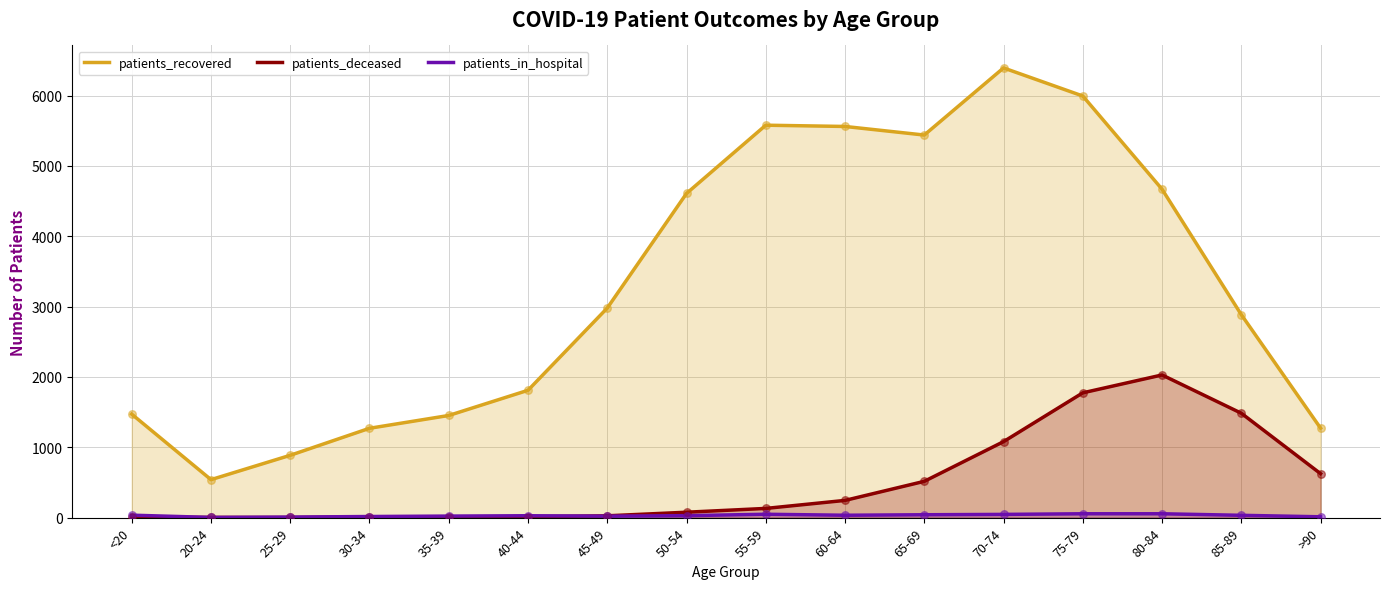

Is the value of patients_in_hospital at 80-84 greater than the value of patients_recovered at 20-24?

No